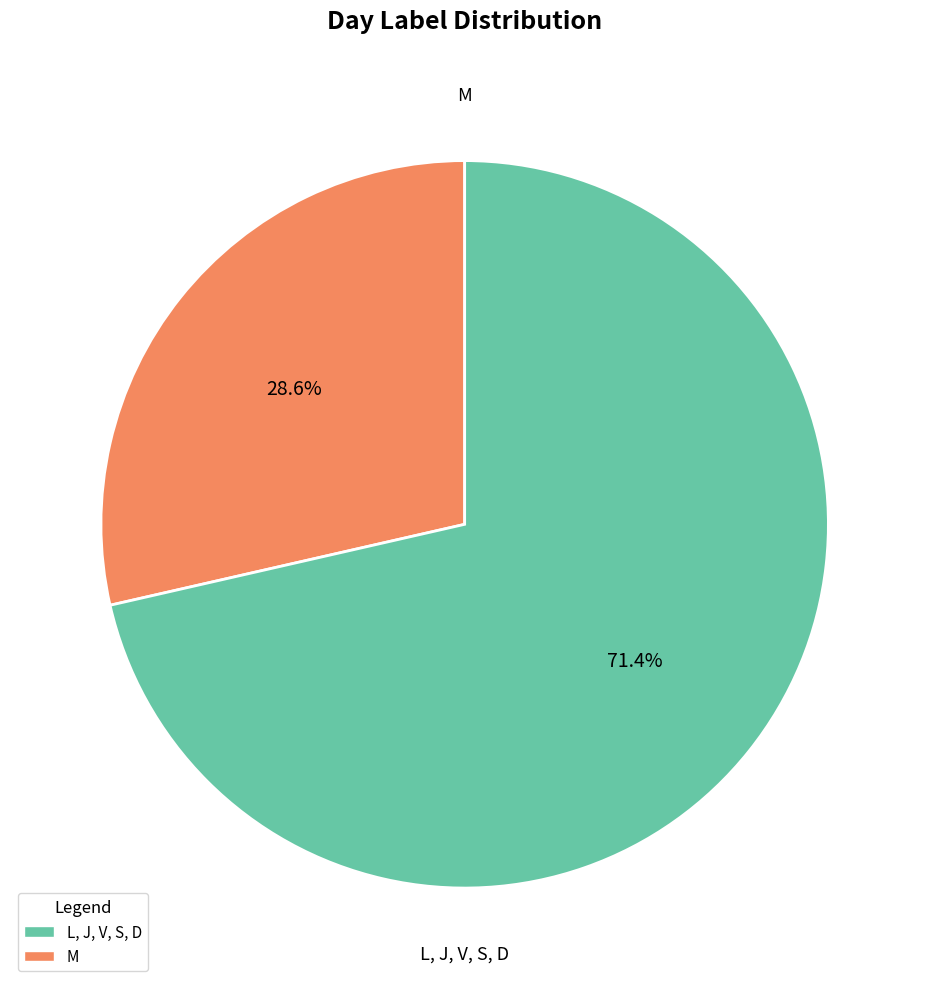

Rank the categories by value from lowest to highest.

M, L, J, V, S, D